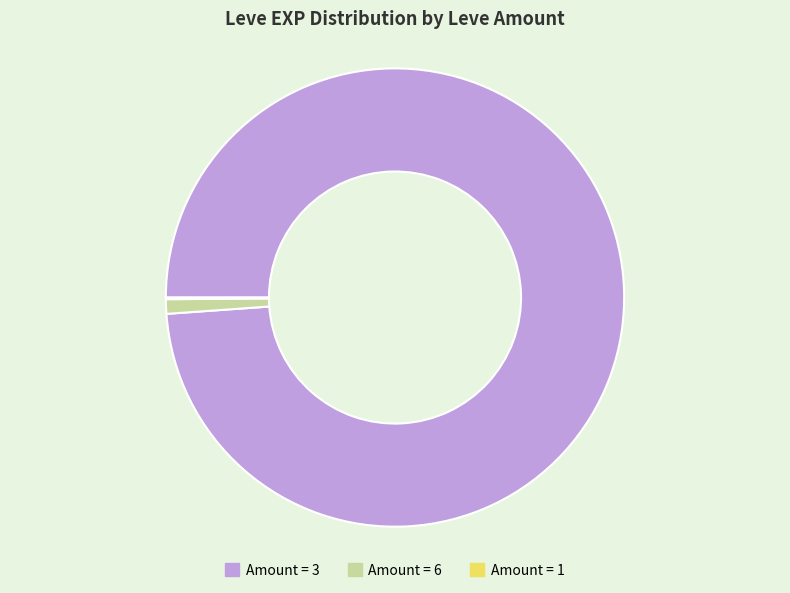

Does any single category account for the majority?

Yes